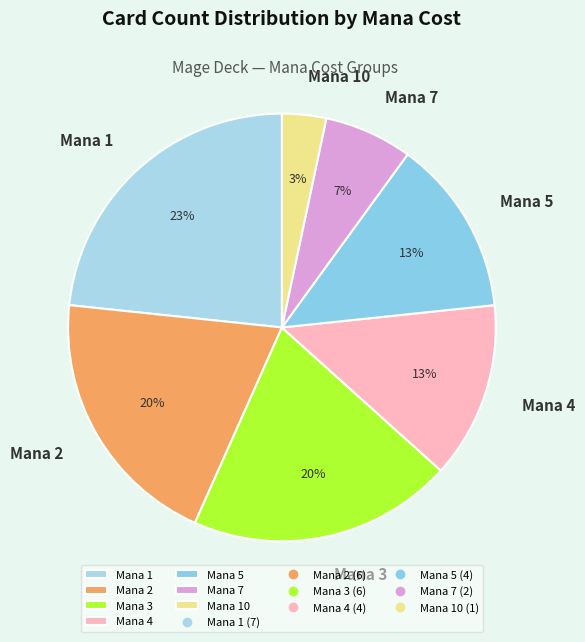

Is there a majority slice in this chart?

No